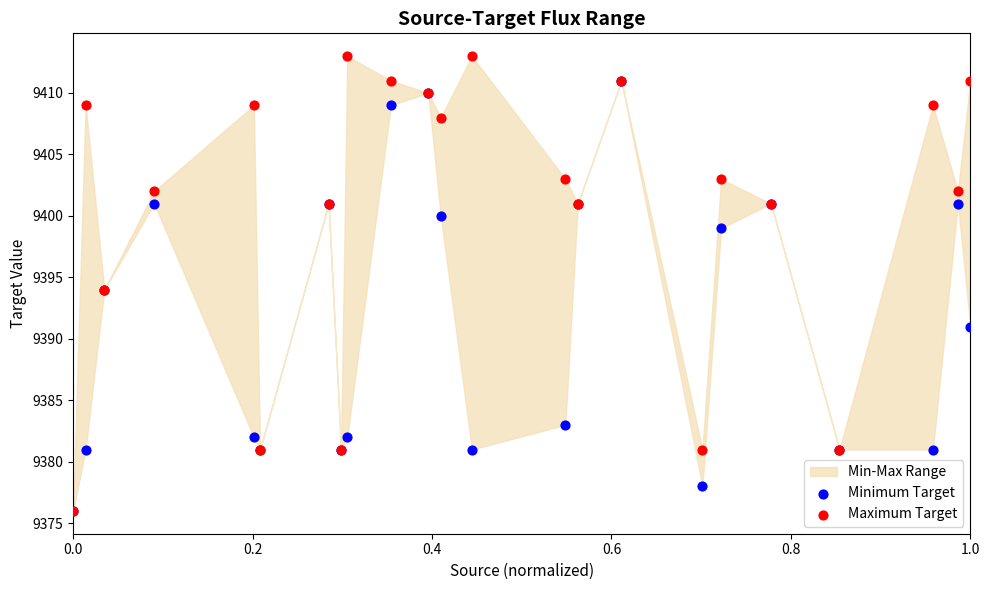

Which series reaches the maximum Y coordinate?

Maximum Target